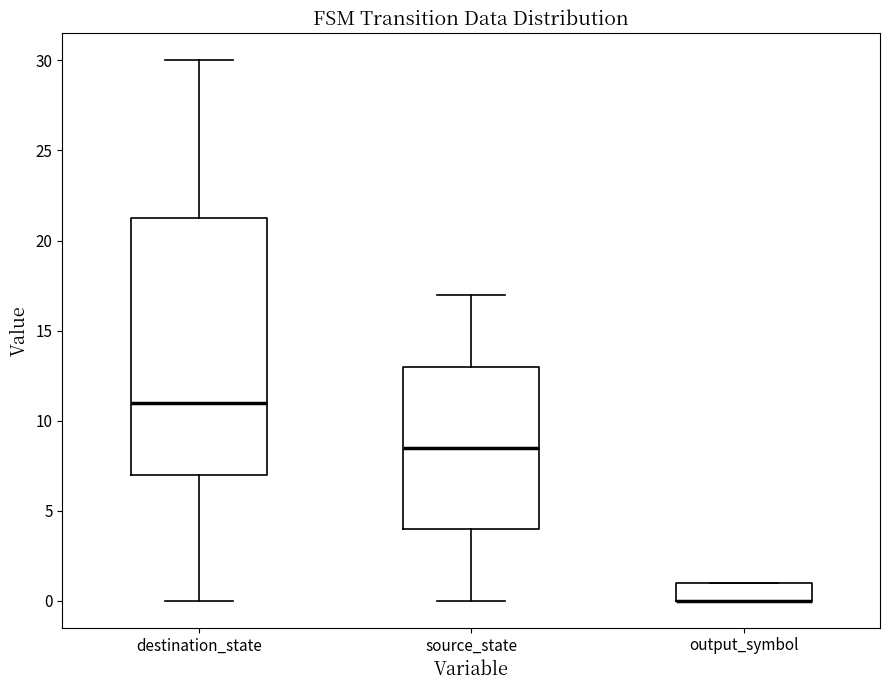

Where is the lower edge of the box for destination_state on the y-axis? The values are not printed on the chart, so give them approximately, as read against the axis.

7.0